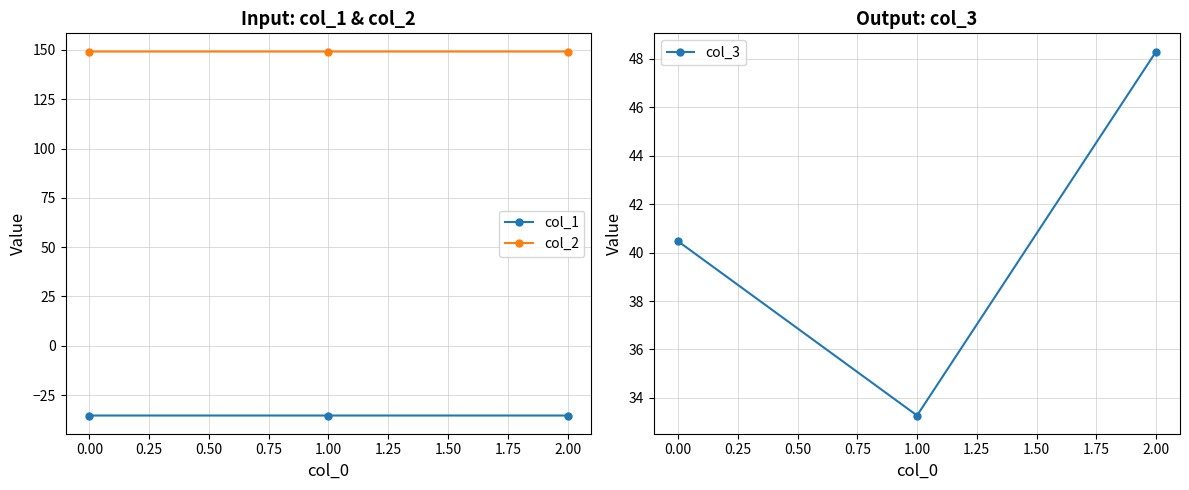

What is the lowest value of the col_1 series?

-35.4